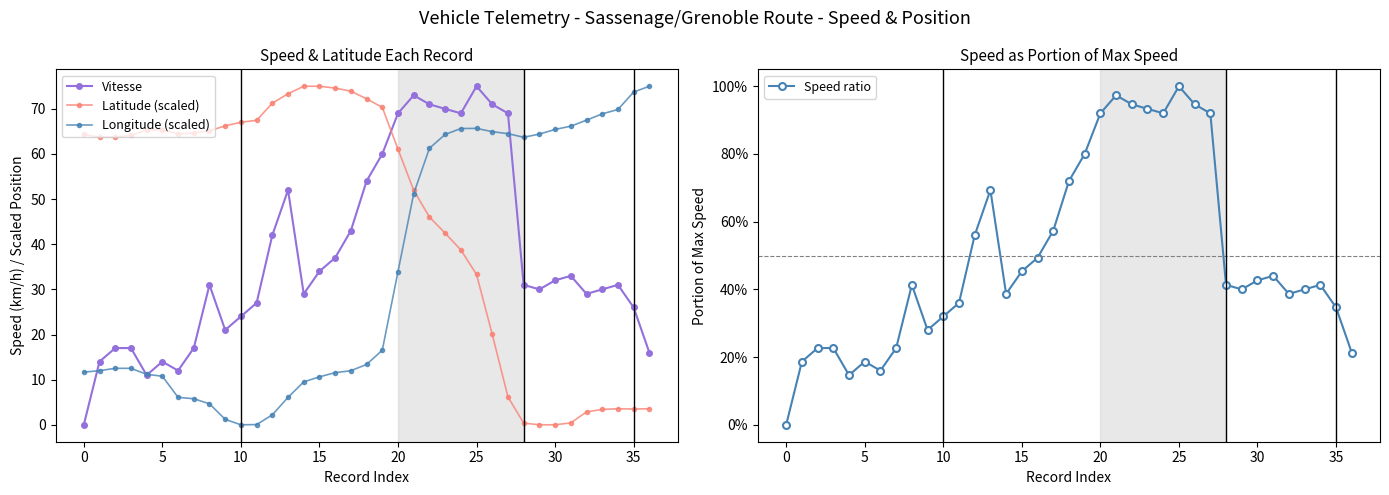

The value of Vitesse at 0 is -33.0. True or false?

False